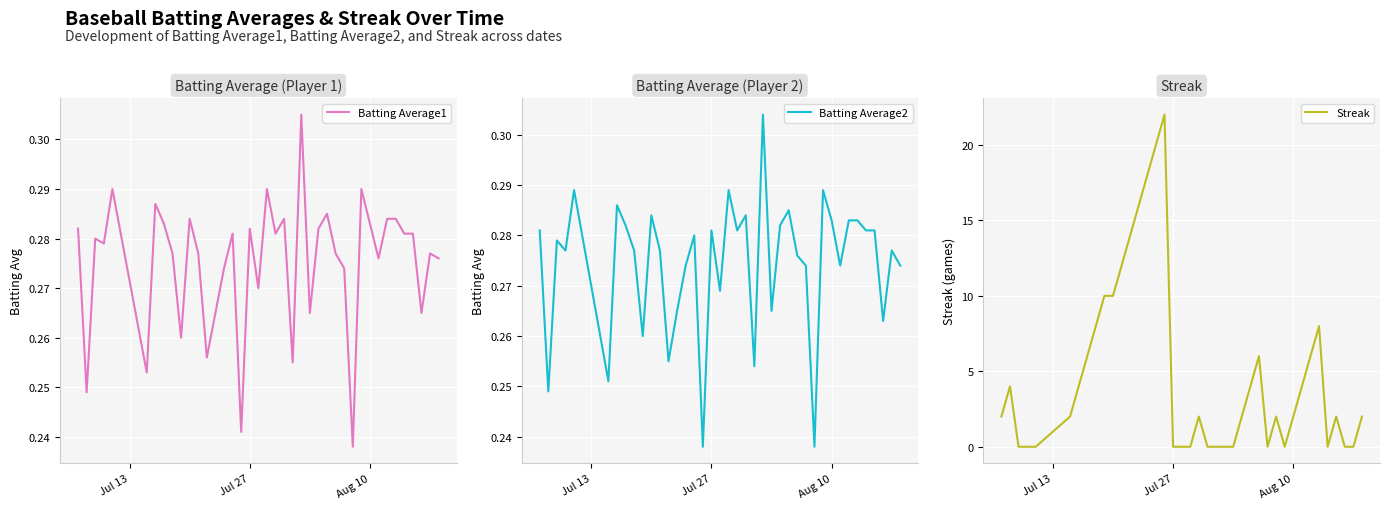

Which series has the largest total across all categories?

Streak